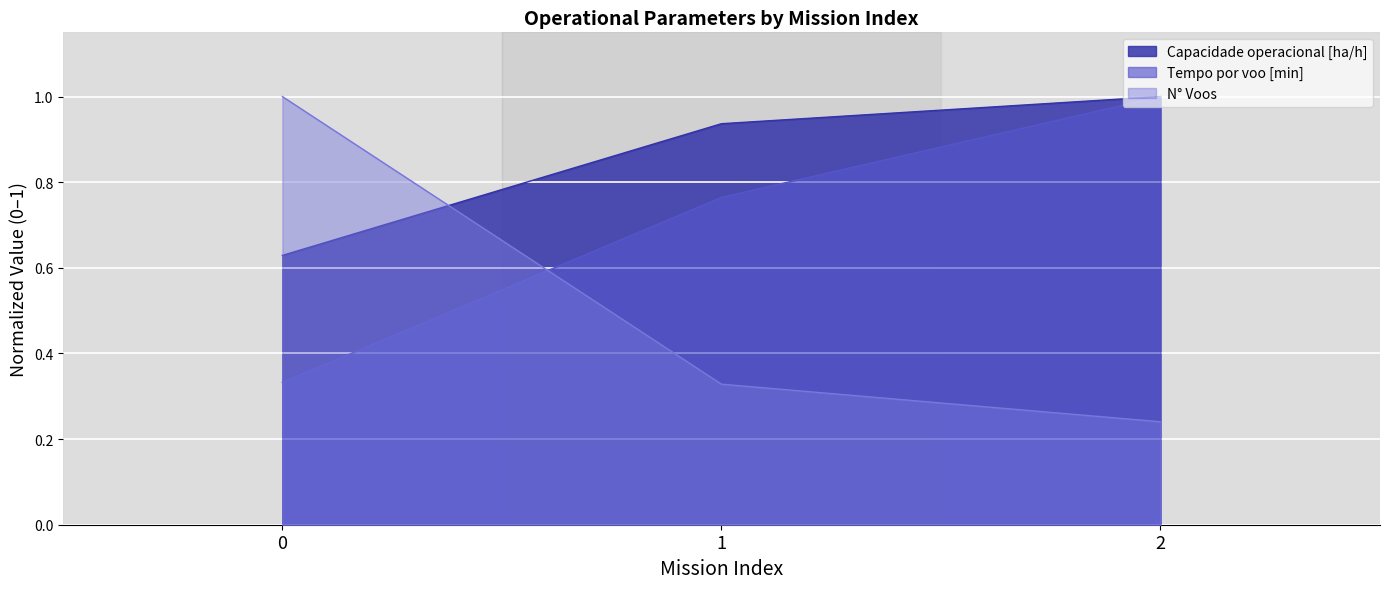

What is the approximate value of Tempo de missao [h] at 0?

1.0